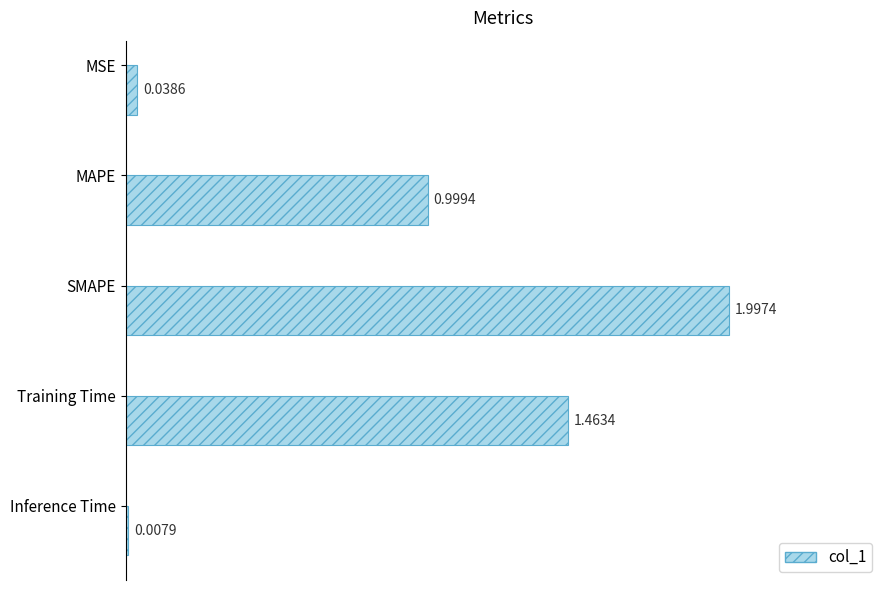

What is the average value?

0.9